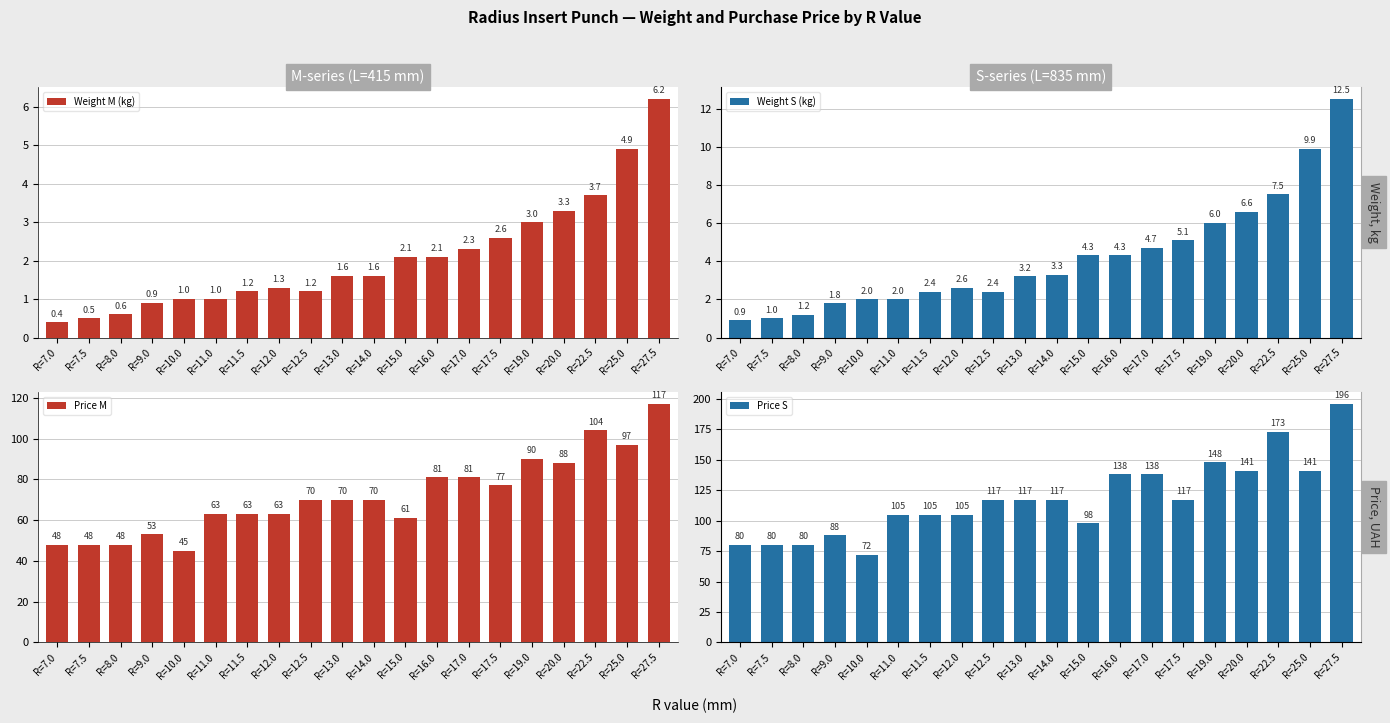

How many bars are there in each group?

4